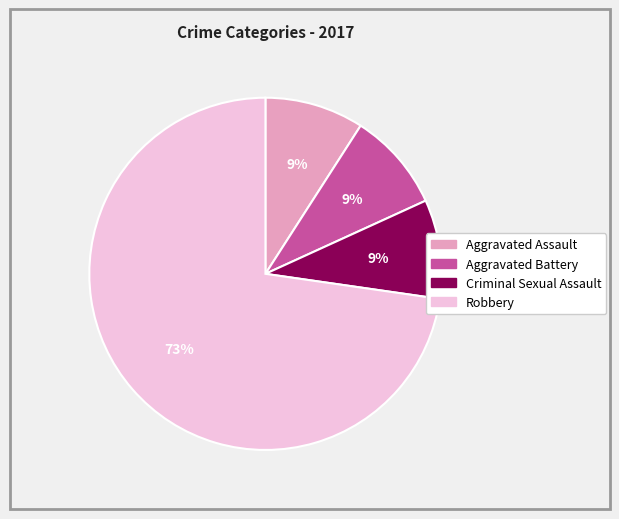

Which category has the biggest portion of the pie?

Robbery